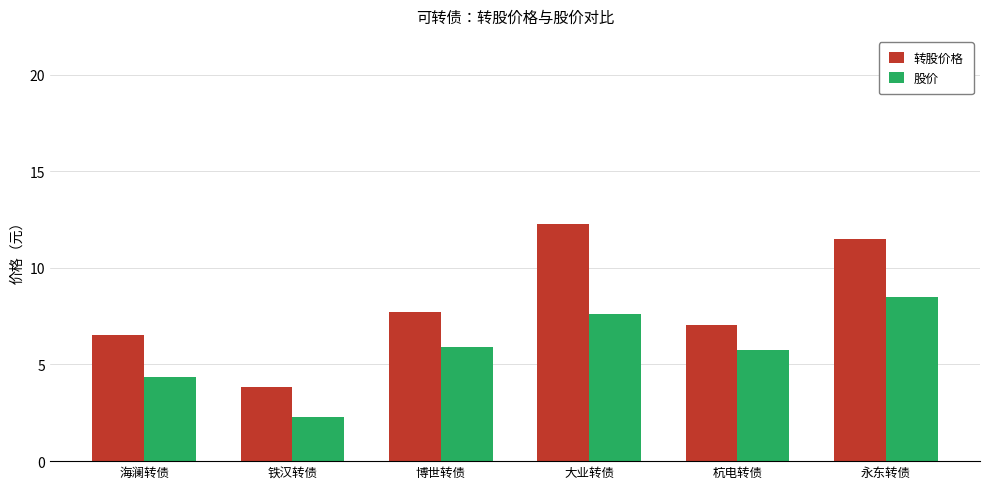

Which series has the largest total across all categories?

转股价格